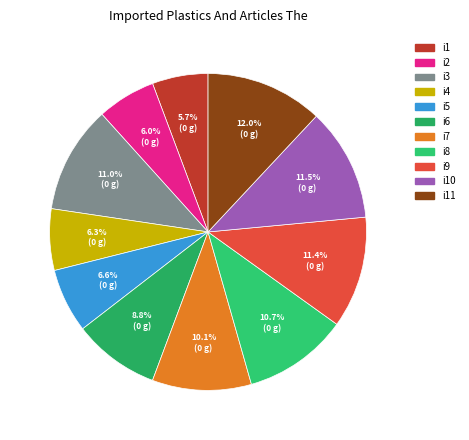

To the nearest percent, what is the average slice percentage?

9%